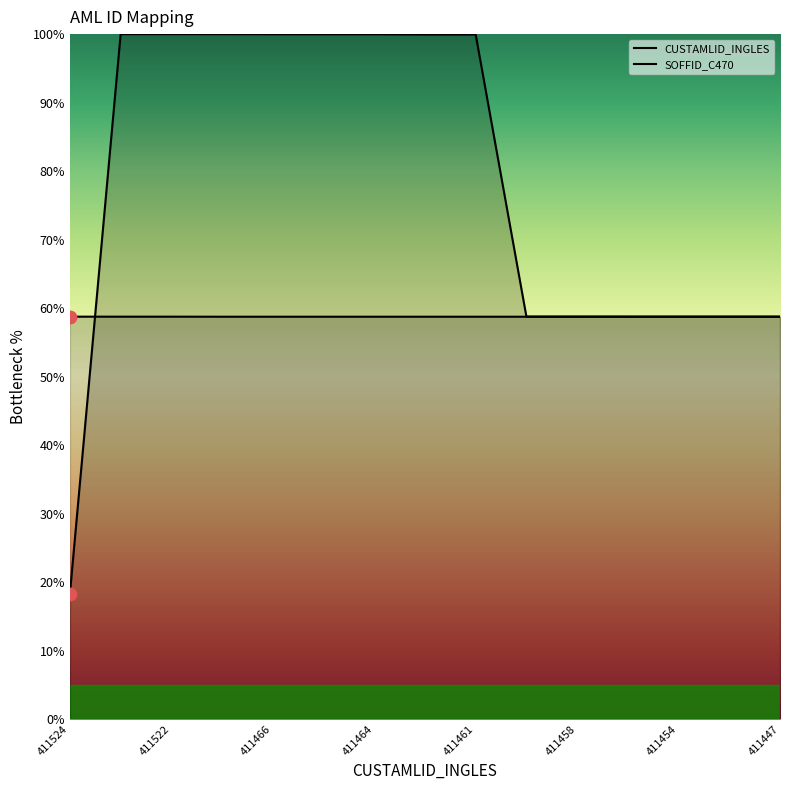

What are all the series names shown in the legend?

CUSTAMLID_INGLES, SOFFID_C470